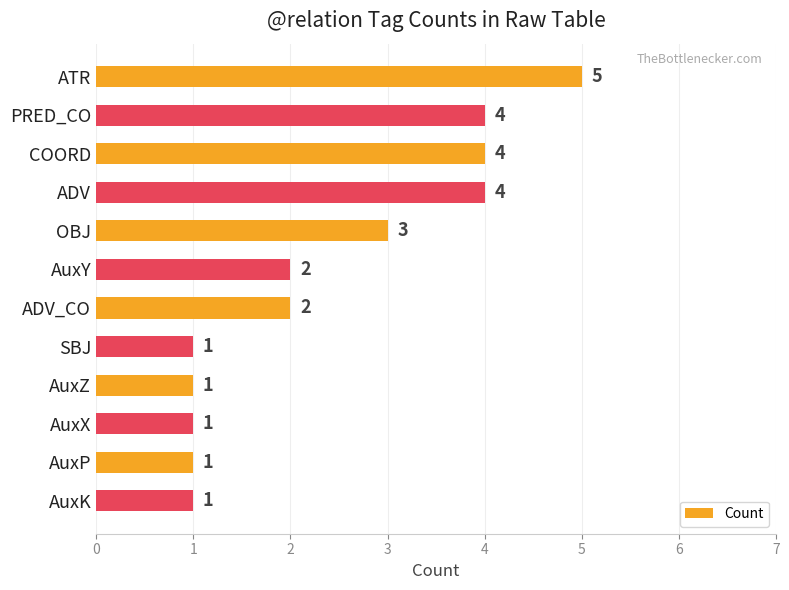

True or false: the data shows 1 at SBJ.

True